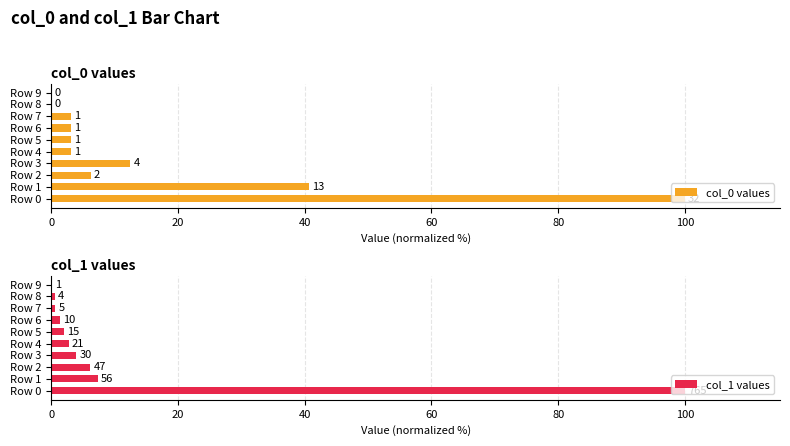

What is the difference between the maximum and minimum values in the col_0 values series?

100.0